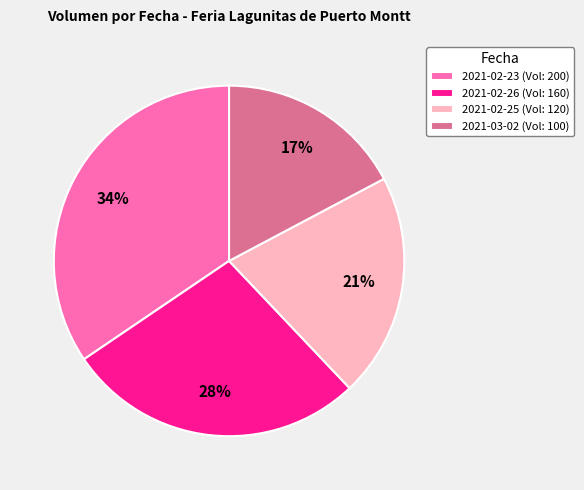

To the nearest percent, what is the difference between the 2021-02-23 and 2021-03-02 slice percentages?

17%